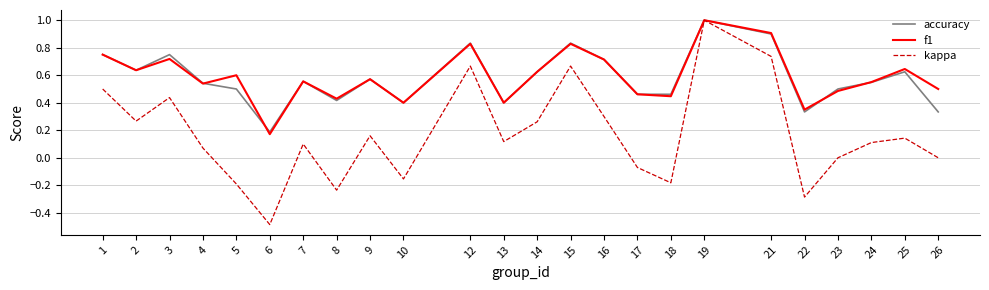

At which category does f1 reach its first local valley?

2